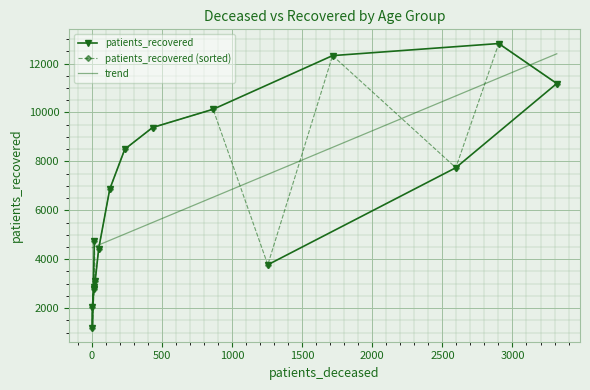

The value at >90 is 3771. True or false?

True